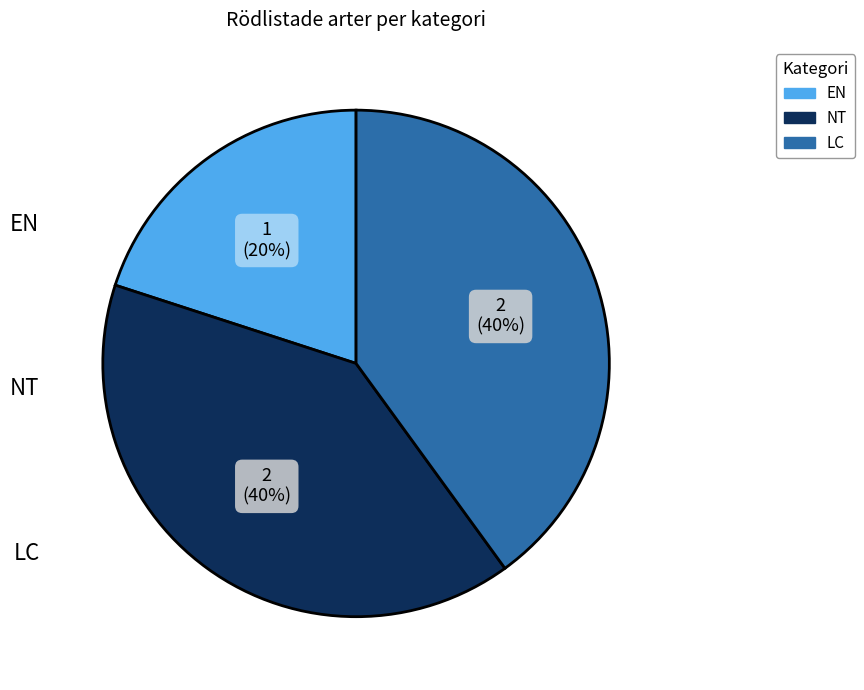

Is there a majority slice in this chart?

No